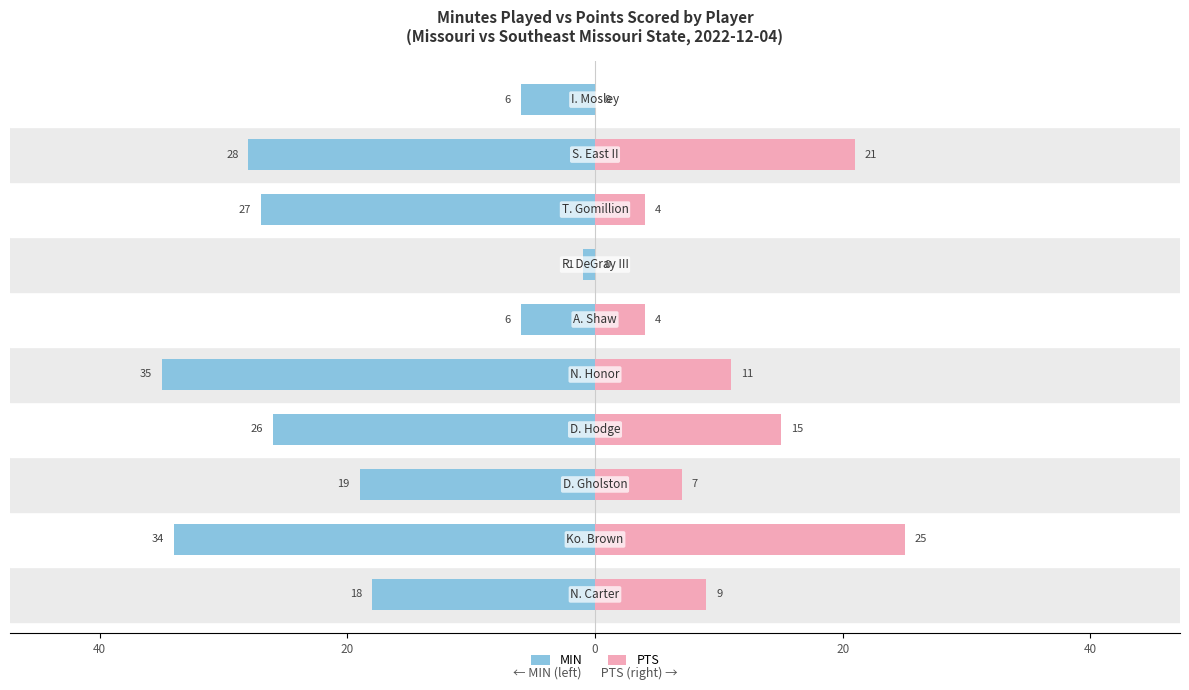

Count the number of categories in the chart.

10